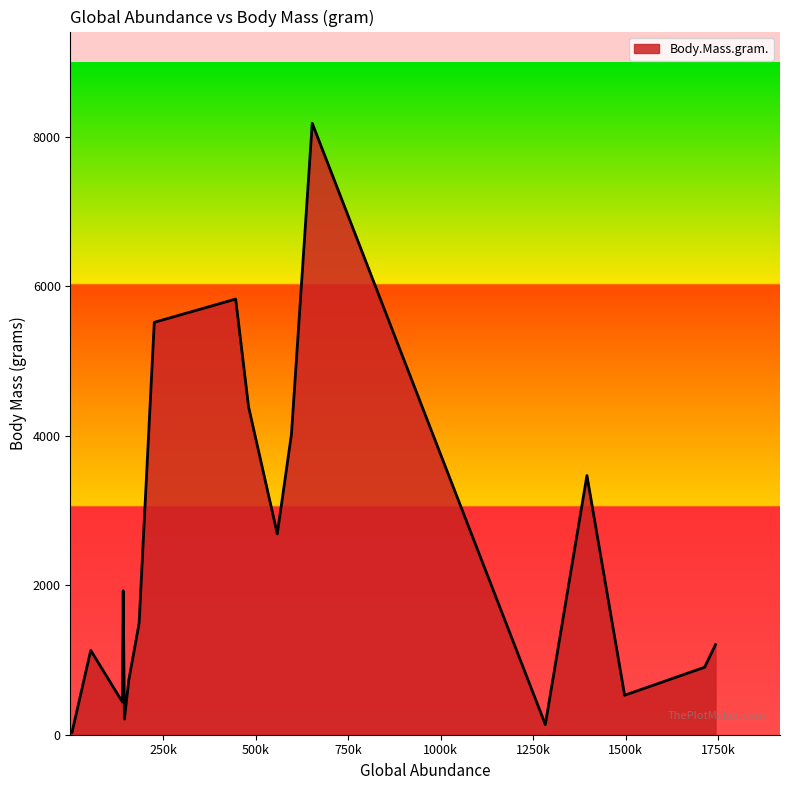

What is the difference between the maximum and minimum values?

8149.2